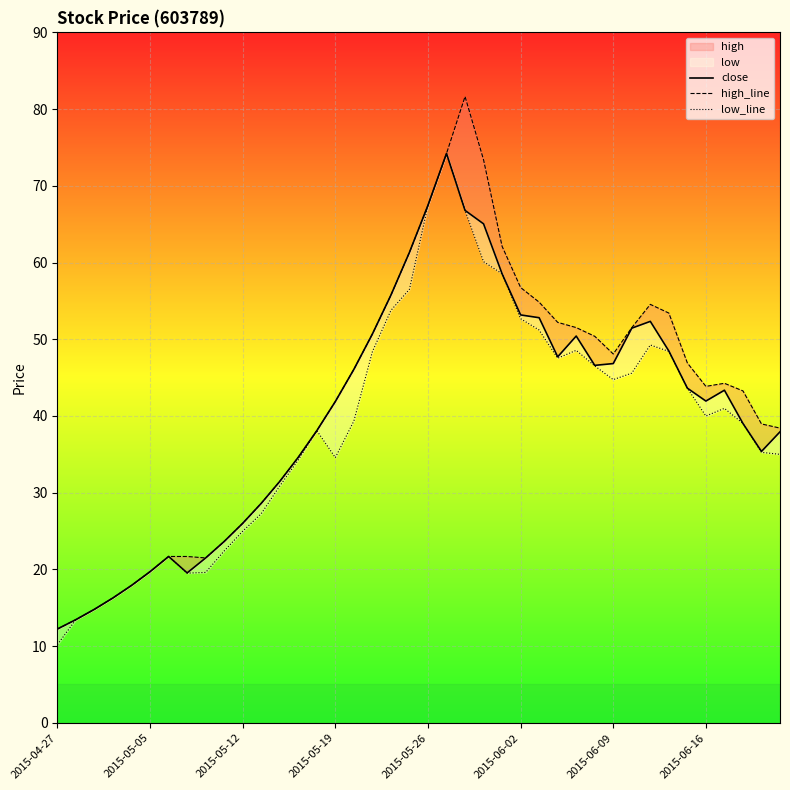

True or false: close and low_line intersect in this chart.

False